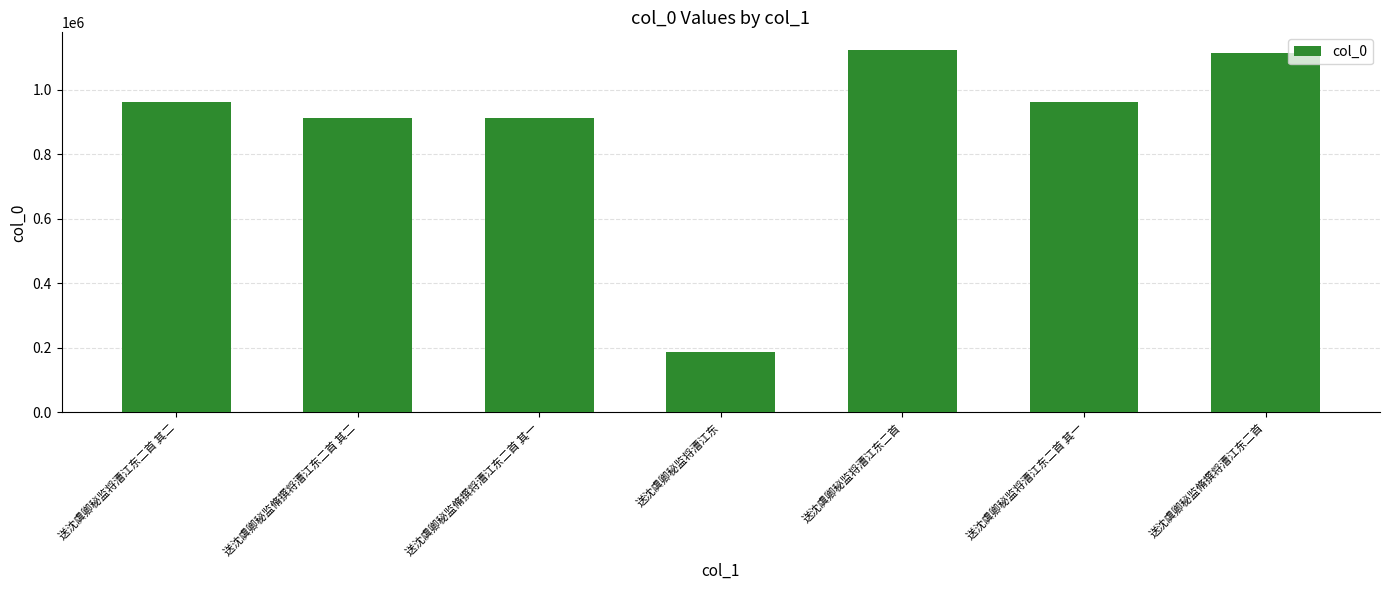

Between 送沈虞卿秘监脩撰将漕江东二首 and 送沈虞卿秘监将漕江东二首 其二, which is larger?

送沈虞卿秘监脩撰将漕江东二首